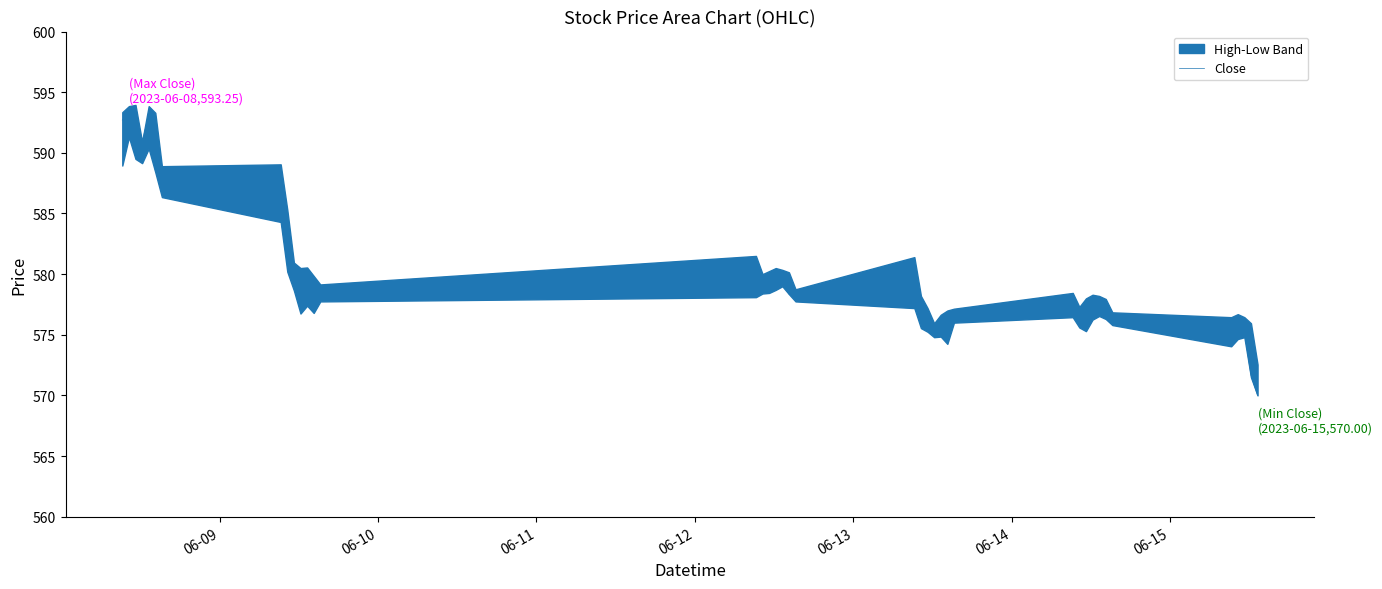

Is it true that the value at 23 is 836.4?

False